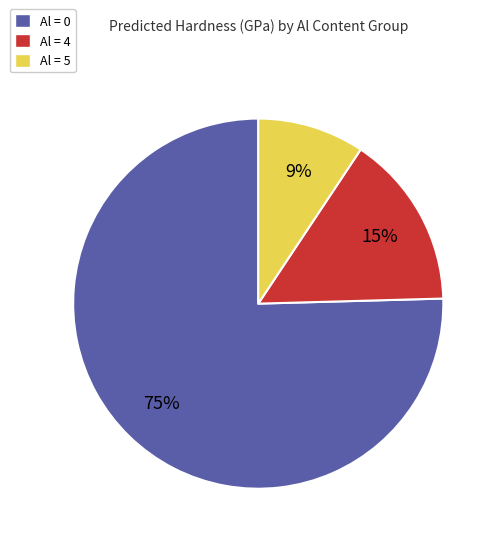

Combined, do Al = 5 and Al = 4 account for over 50%?

No